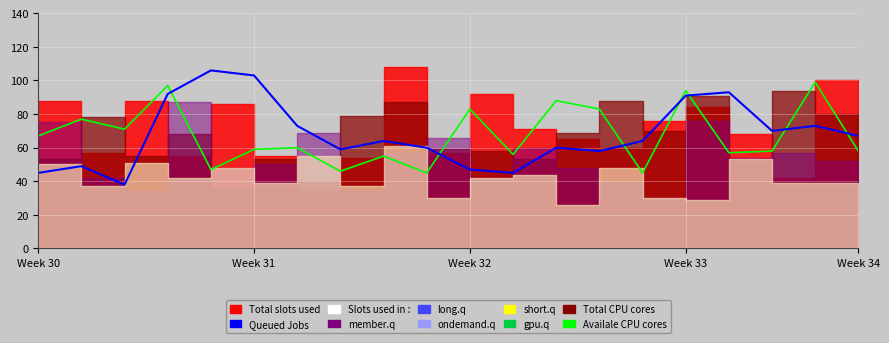

At which category is the sum across all series the highest?

Week 33